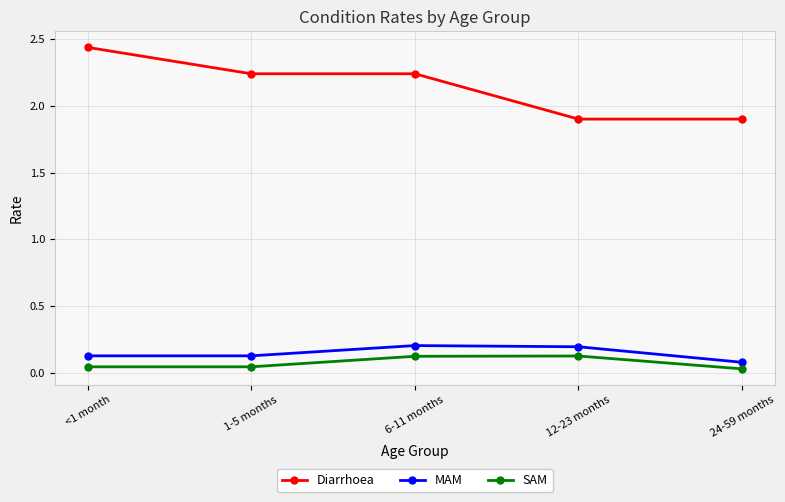

Between <1 month and 6-11 months, which series saw the biggest shift?

Diarrhoea